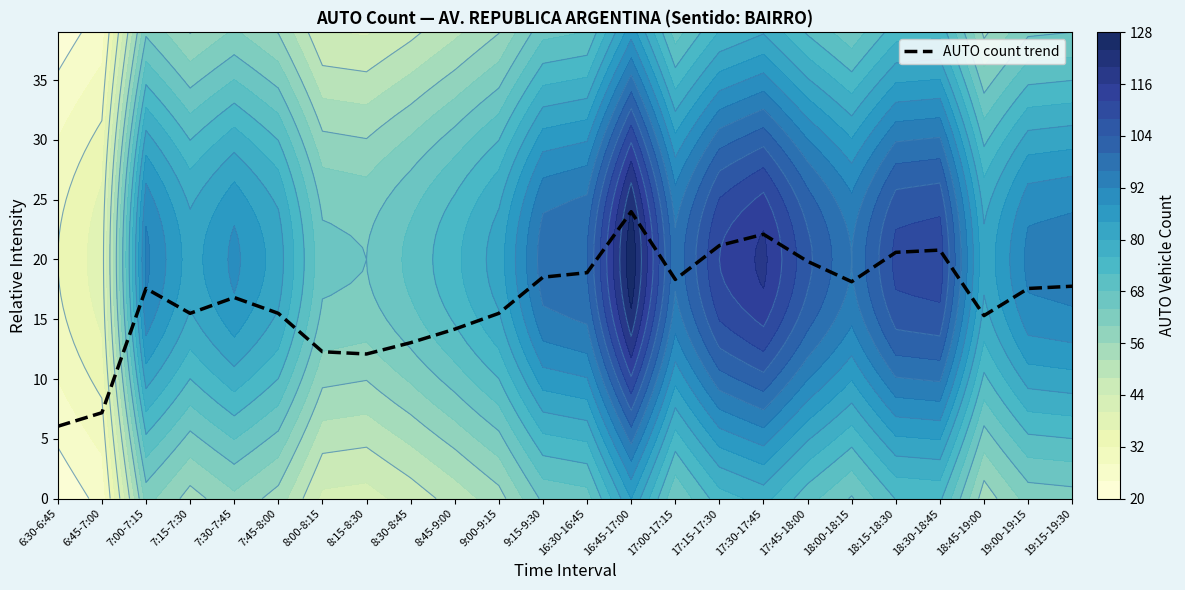

The chart shows a value of 12.3 at 17:00-17:15. True or false?

False